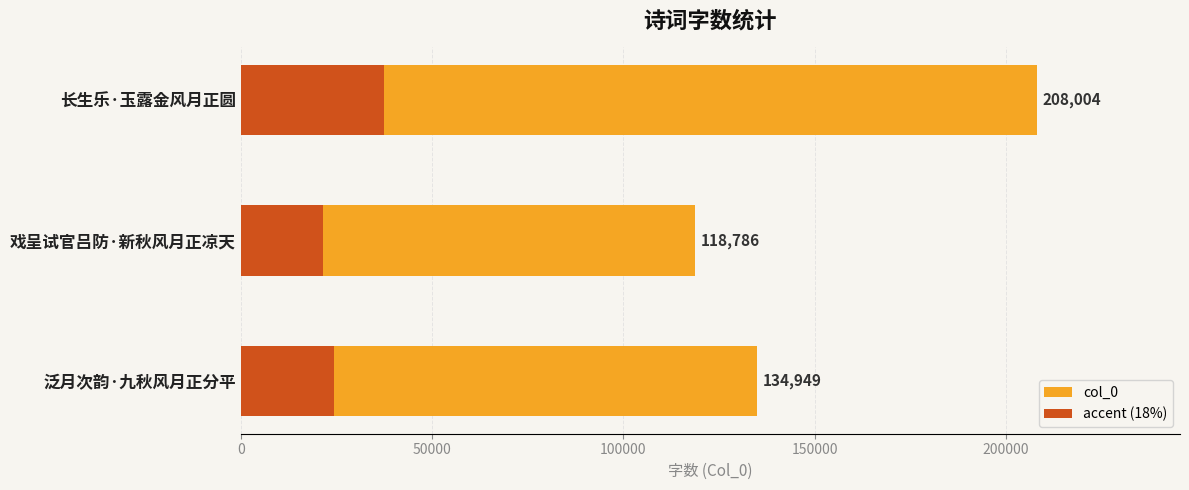

How many values are between 118786 and 208004?

3